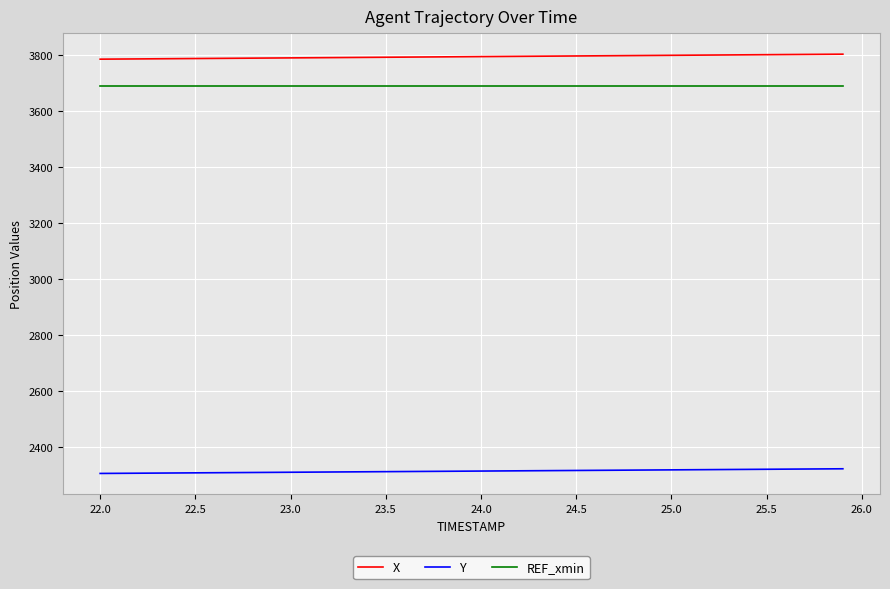

What is the maximum value shown in the chart?

3803.4